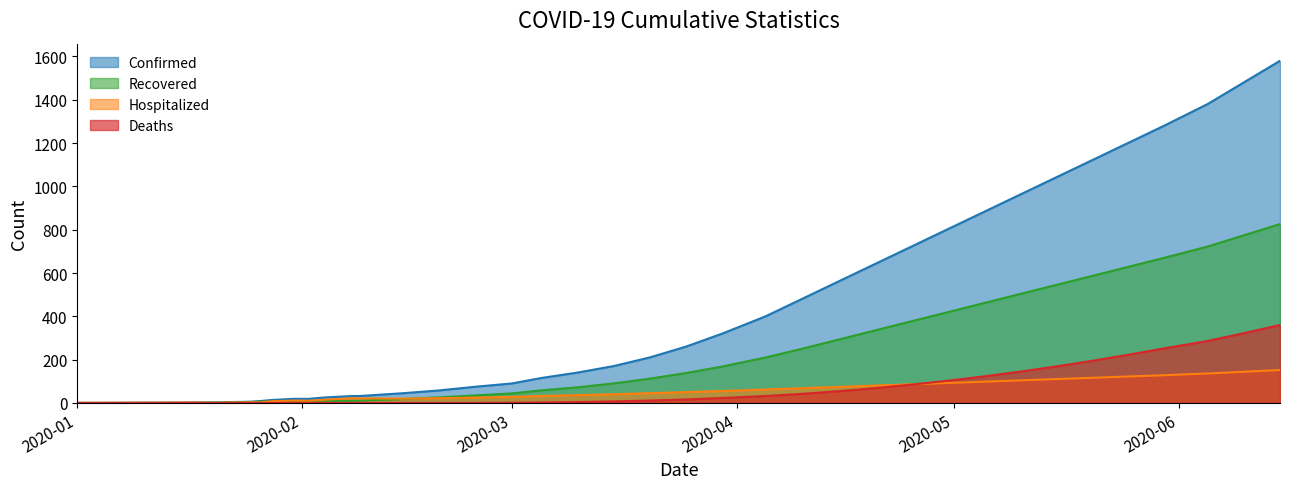

At how many categories does at least one series exceed 565?

12